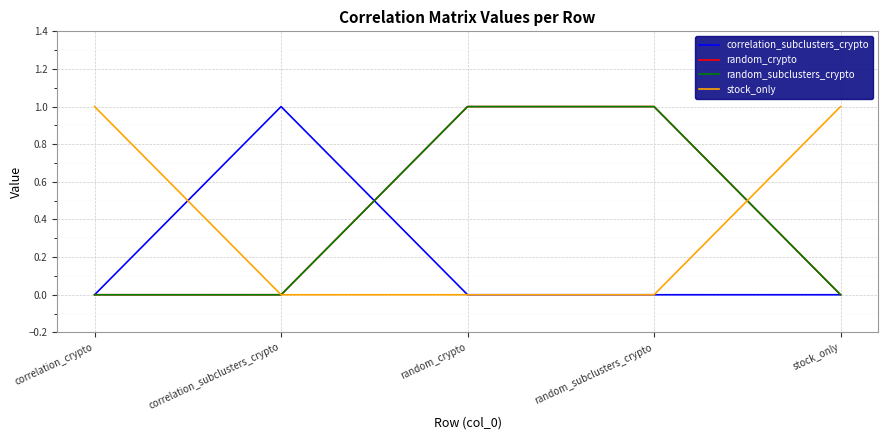

Reading left to right, extract all data points from this chart.

correlation_subclusters_crypto: correlation_crypto=0	correlation_subclusters_crypto=1	random_crypto=0	random_subclusters_crypto=0	stock_only=0
random_crypto: correlation_crypto=0	correlation_subclusters_crypto=0	random_crypto=1	random_subclusters_crypto=1	stock_only=0
random_subclusters_crypto: correlation_crypto=0	correlation_subclusters_crypto=0	random_crypto=1	random_subclusters_crypto=1	stock_only=0
stock_only: correlation_crypto=1	correlation_subclusters_crypto=0	random_crypto=0	random_subclusters_crypto=0	stock_only=1